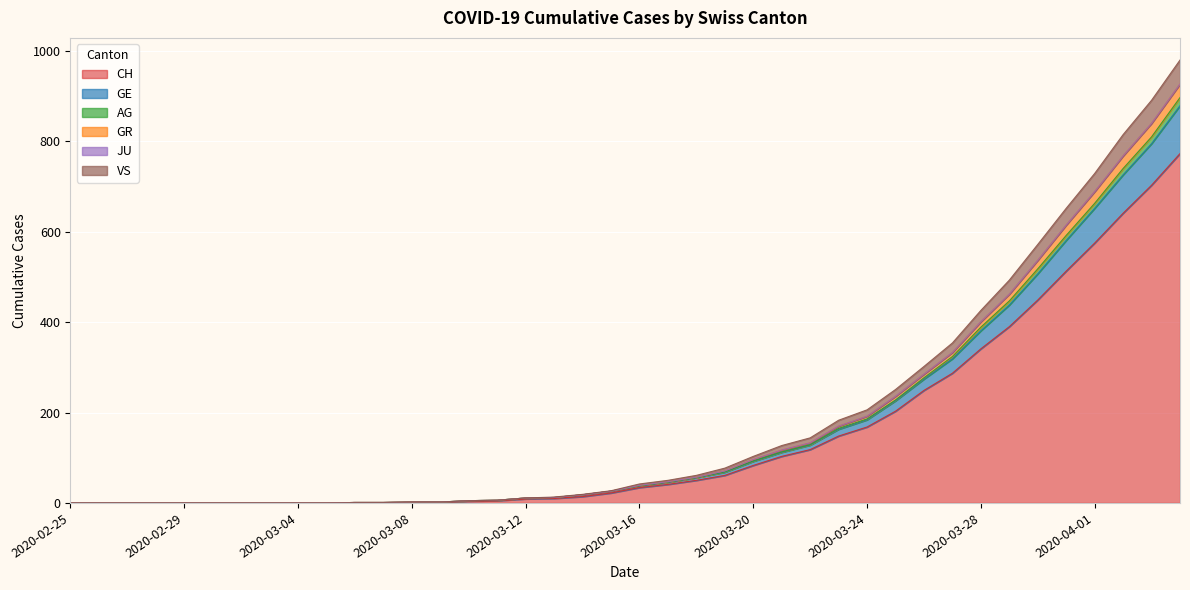

At 2020-02-27, list the series in order from largest to smallest.

CH, GE, AG, GR, VS